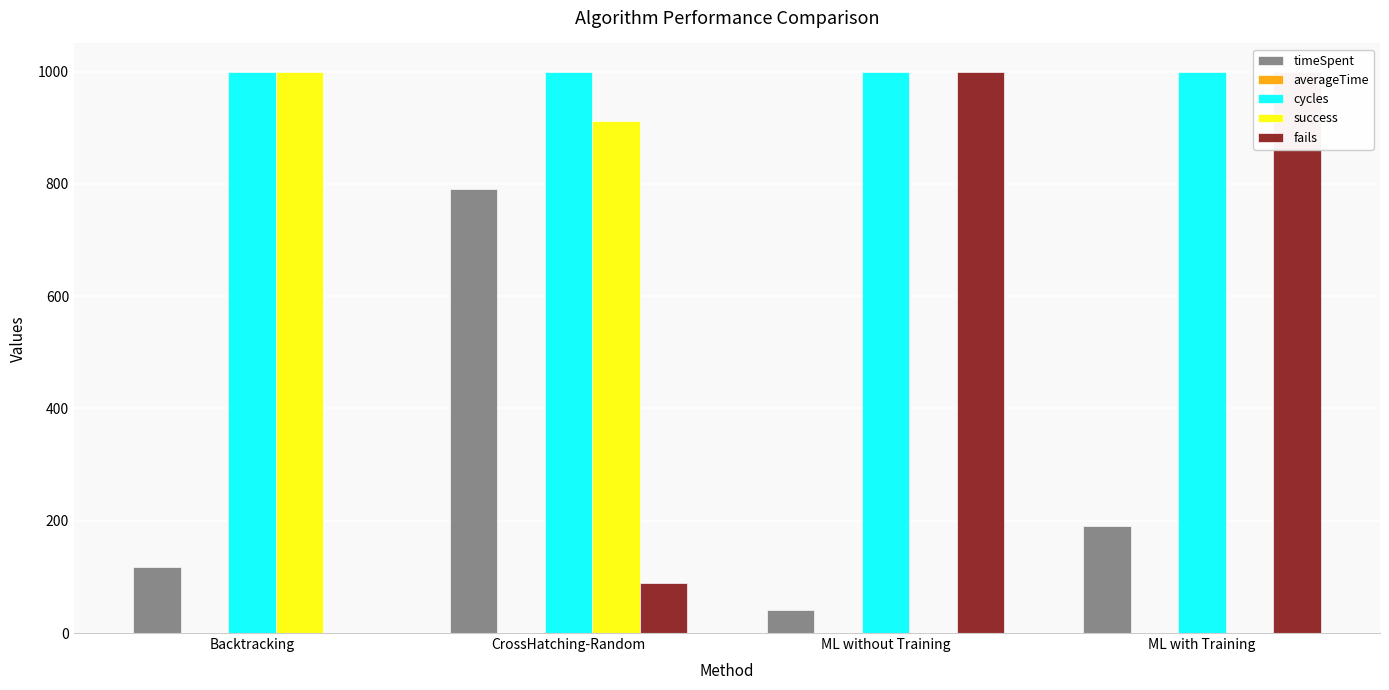

How many bars are there in each group?

5